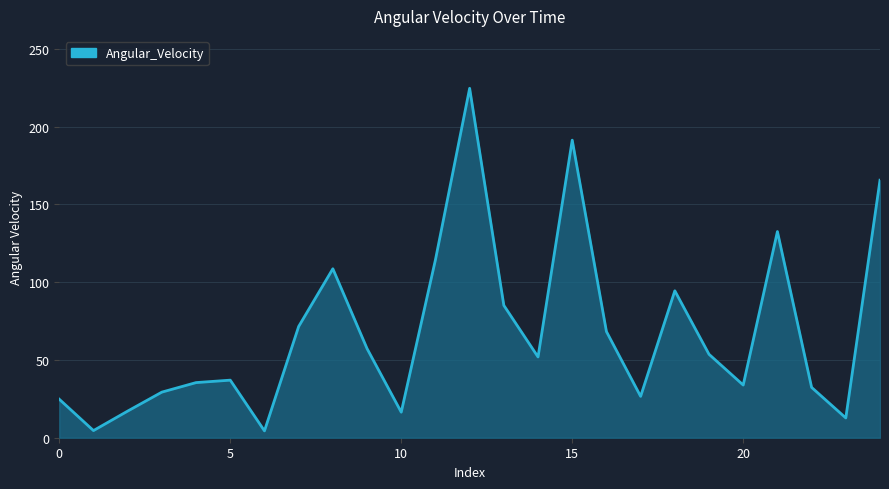

Count the number of data series in this chart.

1